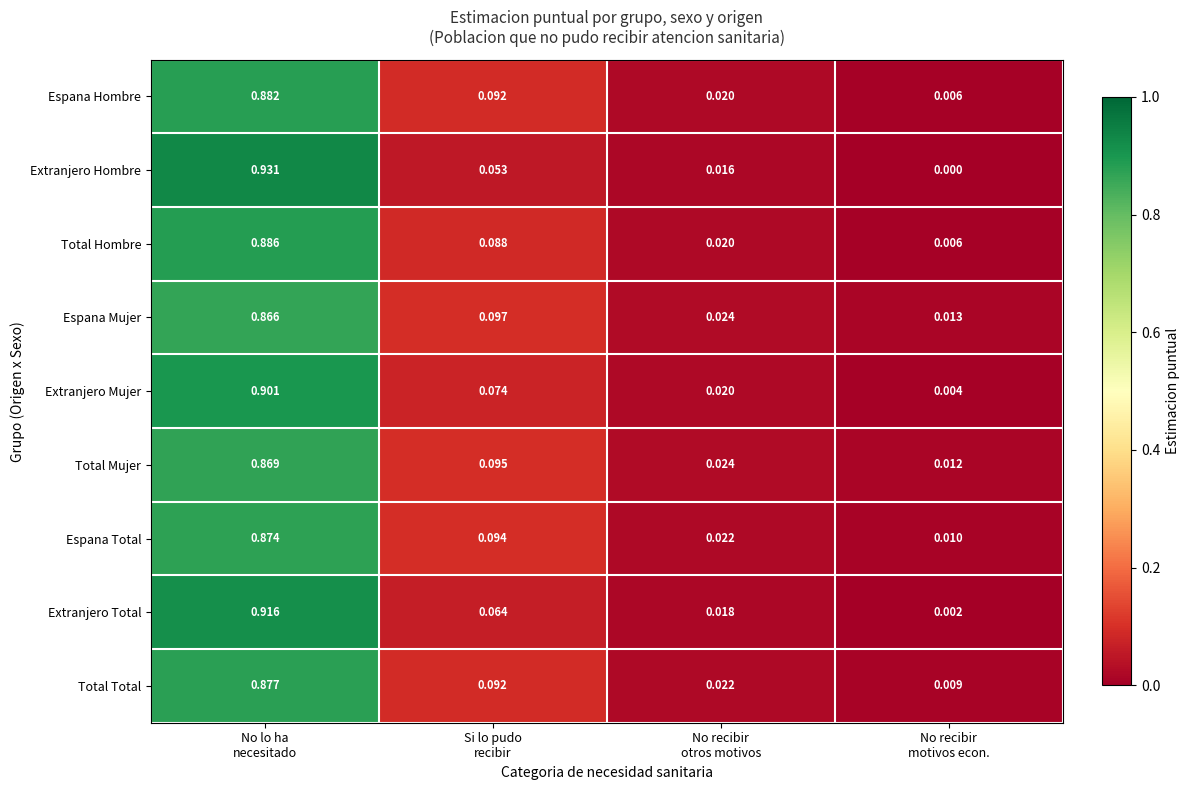

List the series in order of their peak value, lowest first.

Espana Mujer, Total Mujer, Espana Total, Total Total, Espana Hombre, Total Hombre, Extranjero Mujer, Extranjero Total, Extranjero Hombre